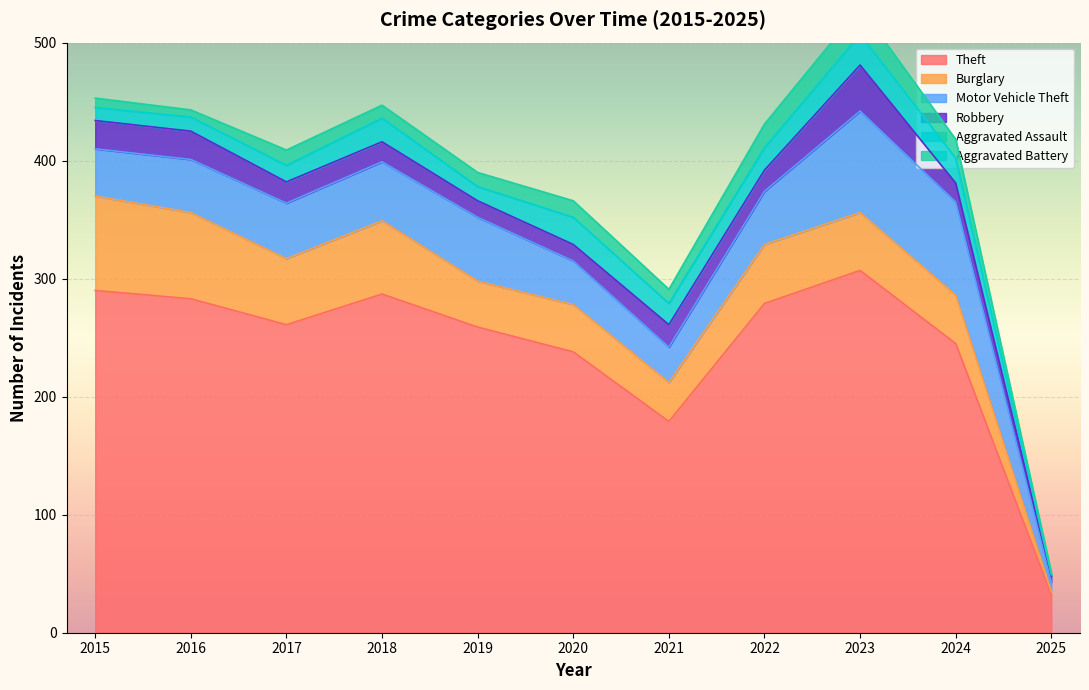

Which series has the largest total across all categories?

Theft